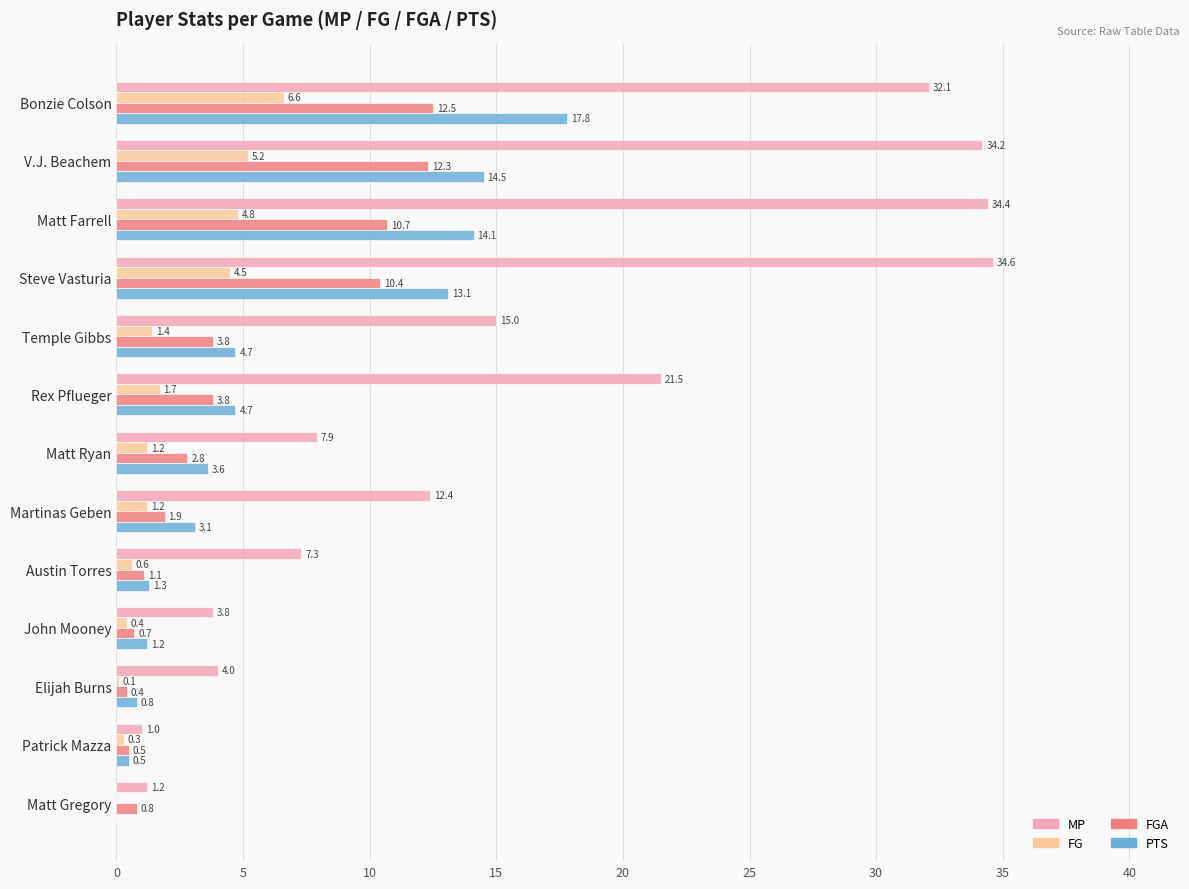

Between V.J. Beachem and Rex Pflueger, which series saw the biggest shift?

MP